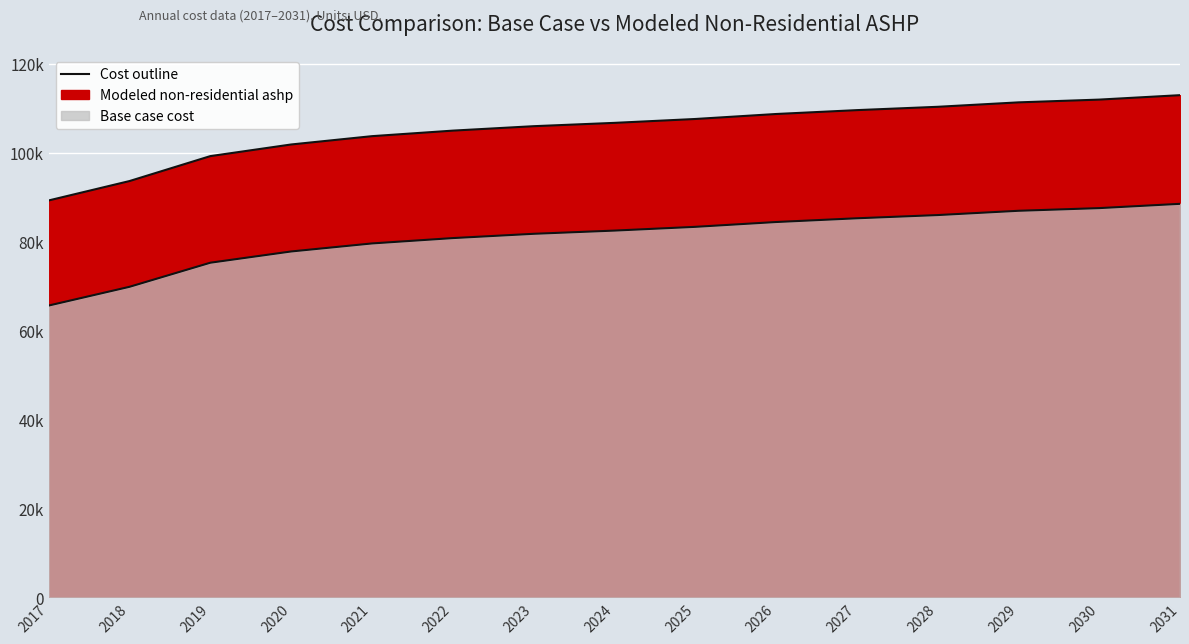

How many data points in Modeled non-residential ashp are less than 82499?

7